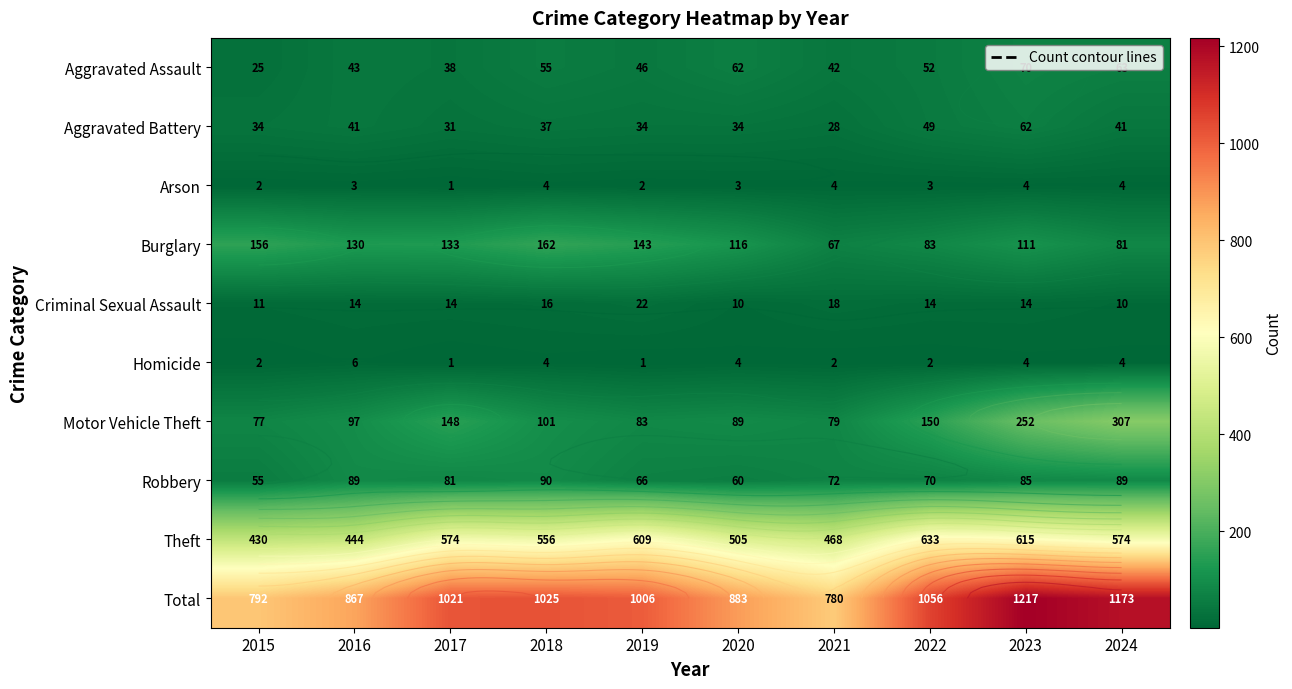

What is the difference between the Theft values at 2020 and 2022?

128